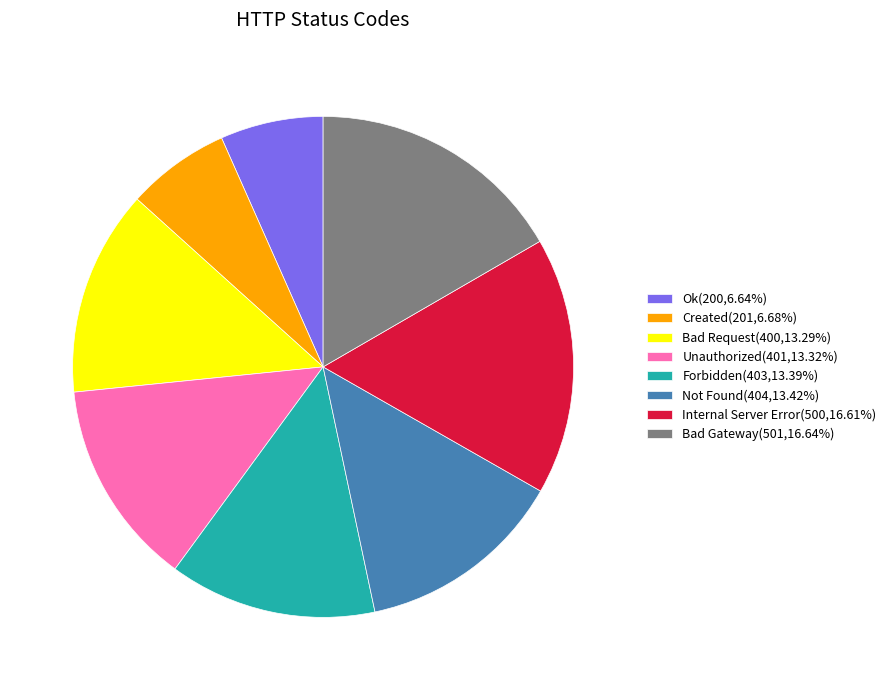

How many segments does this pie chart have?

8